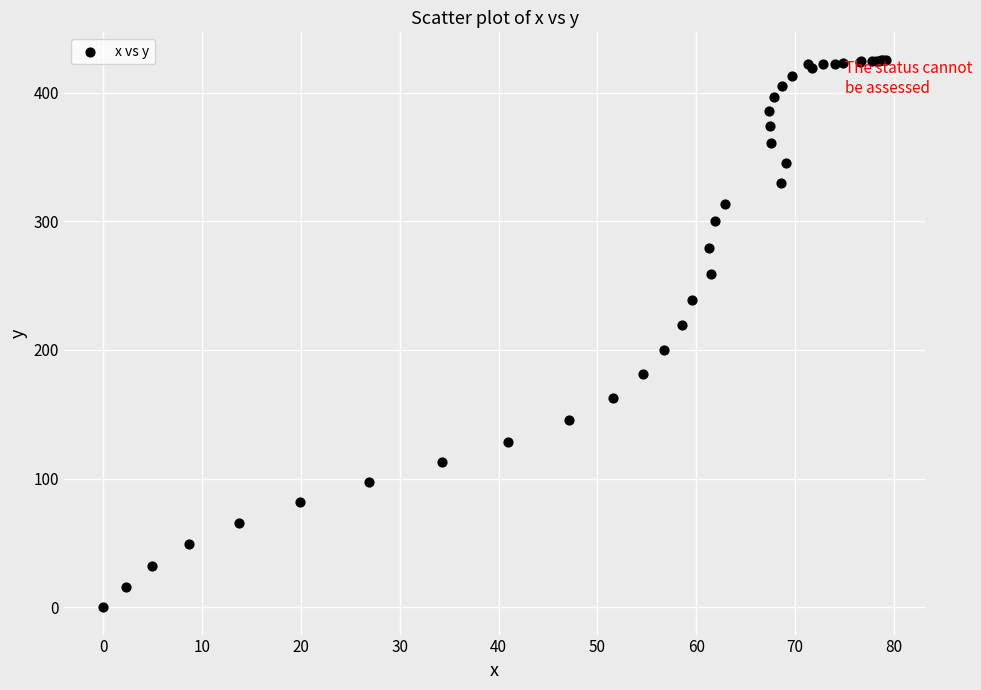

What Y value in the scatter plot is closest to 212?

219.3